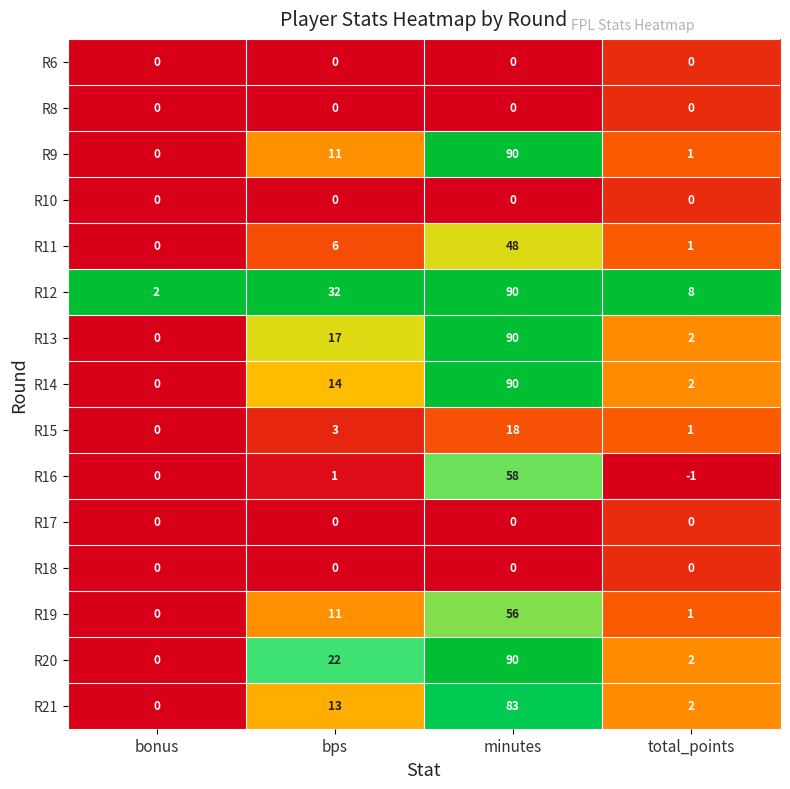

Count the number of data series in this chart.

15